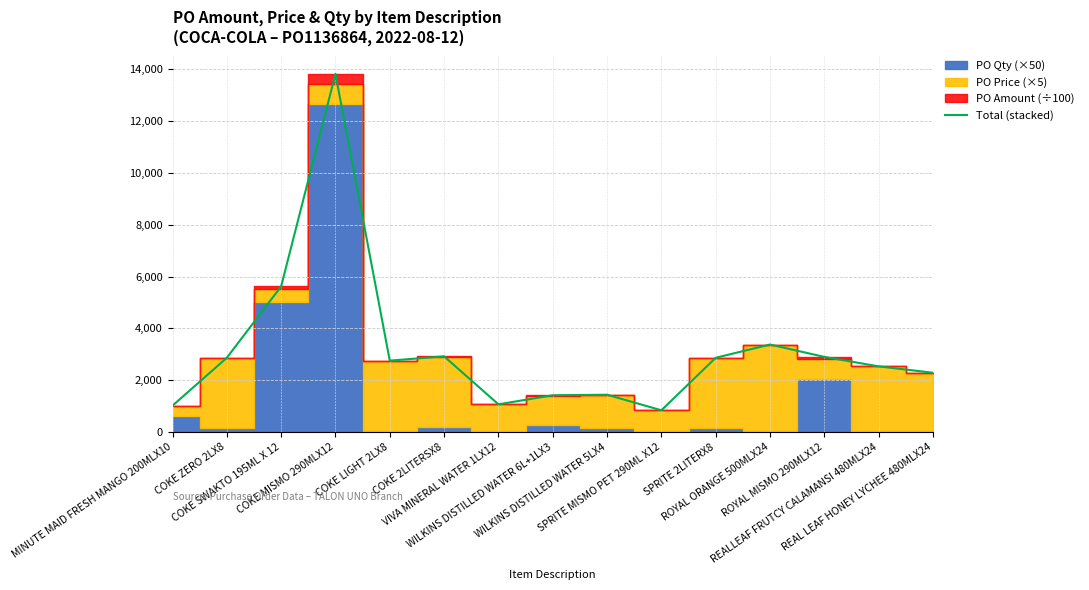

At which label is the value closest to 7329?

COKE SWAKTO 195ML X 12